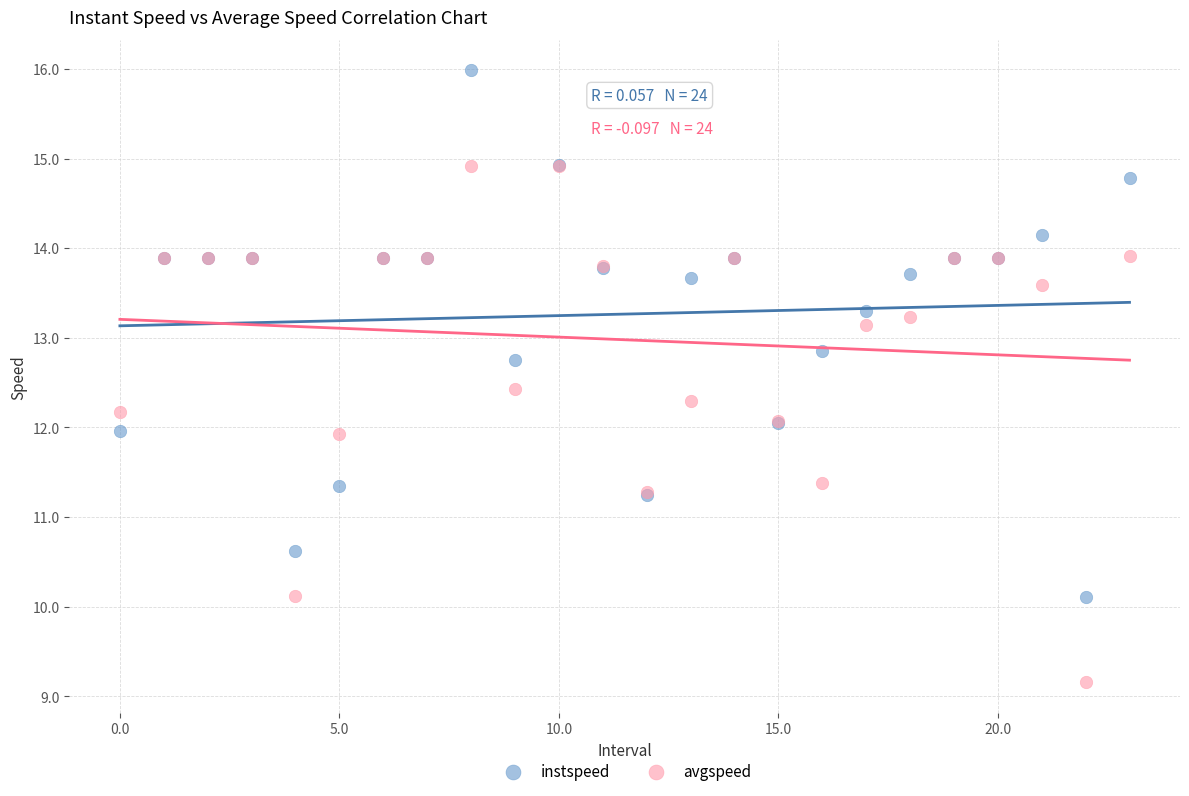

Which series has the widest spread of Y values?

instspeed